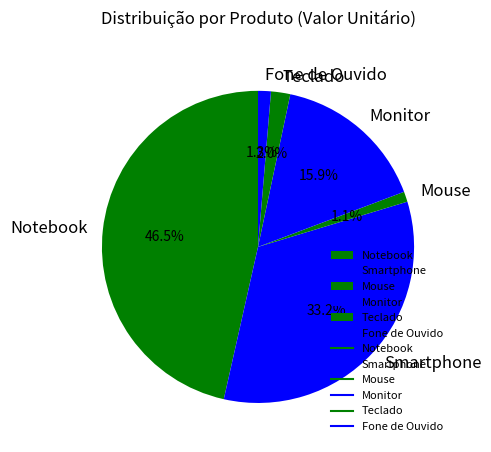

Which category has the biggest portion of the pie?

Notebook